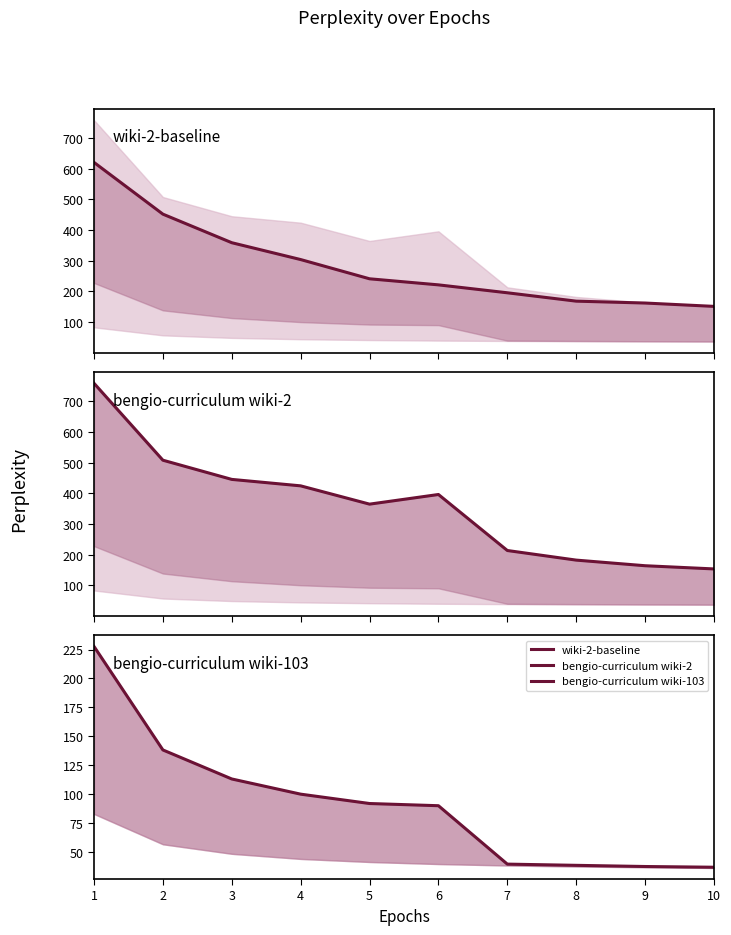

Is the value of bengio-curriculum wiki-103 at 4 greater than the value of wiki-2-baseline at 10?

No